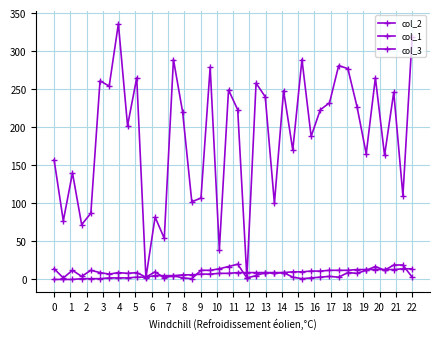

Which series has the largest total across all categories?

col_2